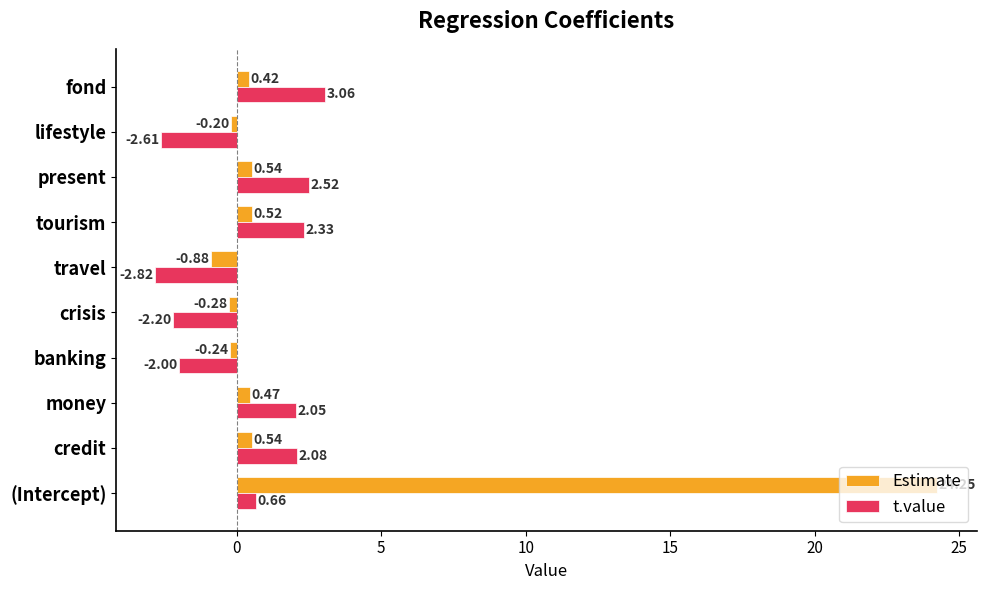

What is the difference between the second highest and minimum values in the t.value series?

5.3